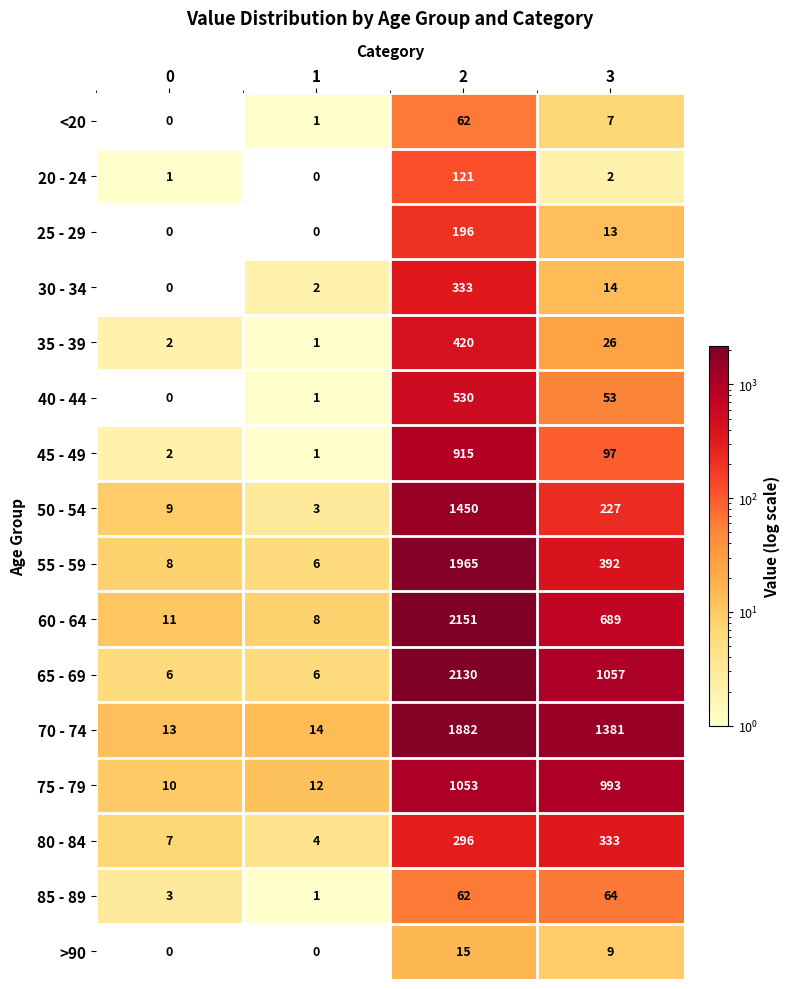

What is the highest value of the 30 - 34 series?

333